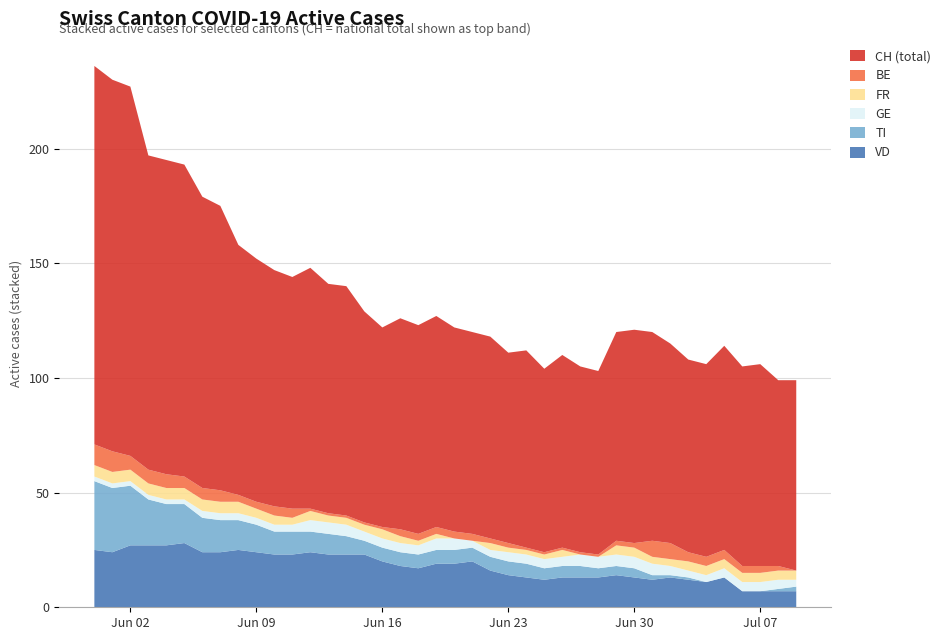

Reading left to right, extract all data points from this chart.

CH: 165	162	161	137	137	136	127	124	109	106	103	101	105	100	100	92	87	92	91	92	89	88	88	83	86	80	84	81	80	91	93	91	87	84	84	89	87	88	81	83
GE: 2	2	2	2	2	2	3	3	3	3	3	3	5	5	5	4	4	4	4	5	5	3	3	4	4	4	4	5	5	5	5	5	4	3	3	4	4	4	4	3
FR: 5	5	5	5	5	5	5	5	5	4	4	3	4	3	3	3	4	3	2	2	0	0	3	2	2	2	3	0	0	4	4	3	3	4	4	4	4	4	4	4
BE: 9	9	6	6	6	5	5	5	3	3	4	4	1	1	1	1	1	3	3	3	3	3	2	2	1	1	1	1	1	2	2	7	7	4	4	4	3	3	2	0
TI: 30	28	26	20	18	17	15	14	13	12	10	10	9	9	8	6	6	6	6	6	6	6	6	6	6	5	5	5	4	4	4	2	1	1	0	0	0	0	1	2
VD: 25	24	27	27	27	28	24	24	25	24	23	23	24	23	23	23	20	18	17	19	19	20	16	14	13	12	13	13	13	14	13	12	13	12	11	13	7	7	7	7